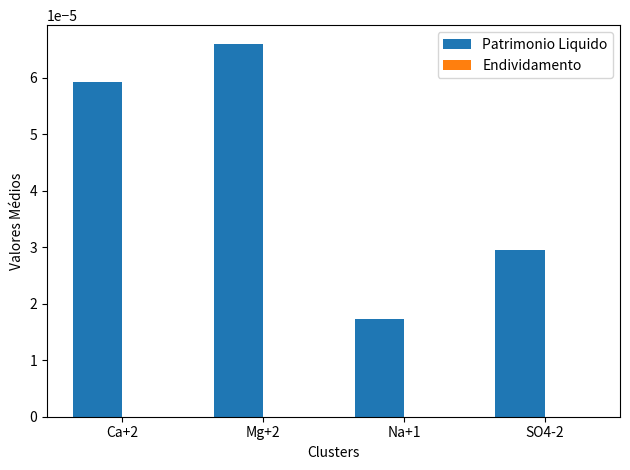

Does the chart contain stacked bars?

No